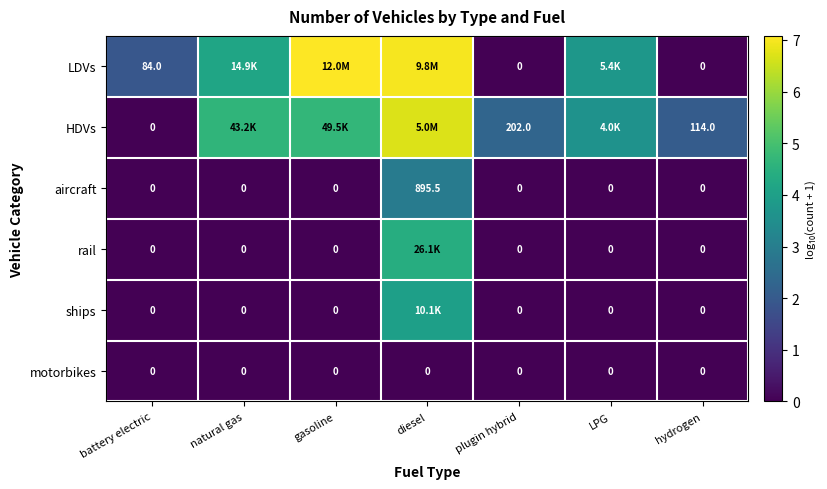

Count the LDVs values in the range 0 to 6.

5